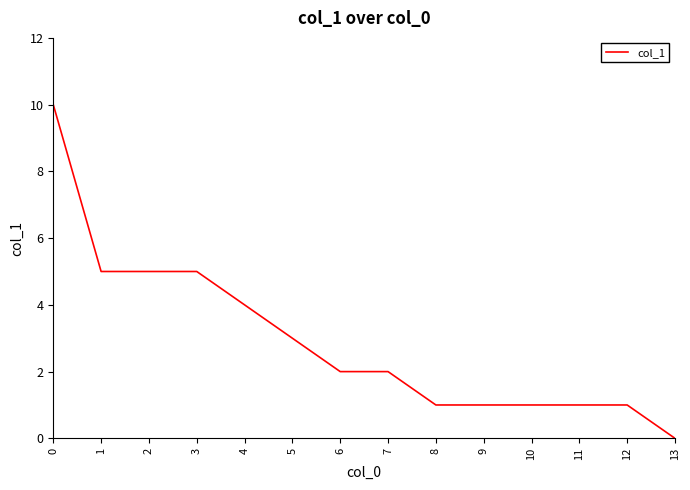

True or false: the data shows 1 at 10.

True